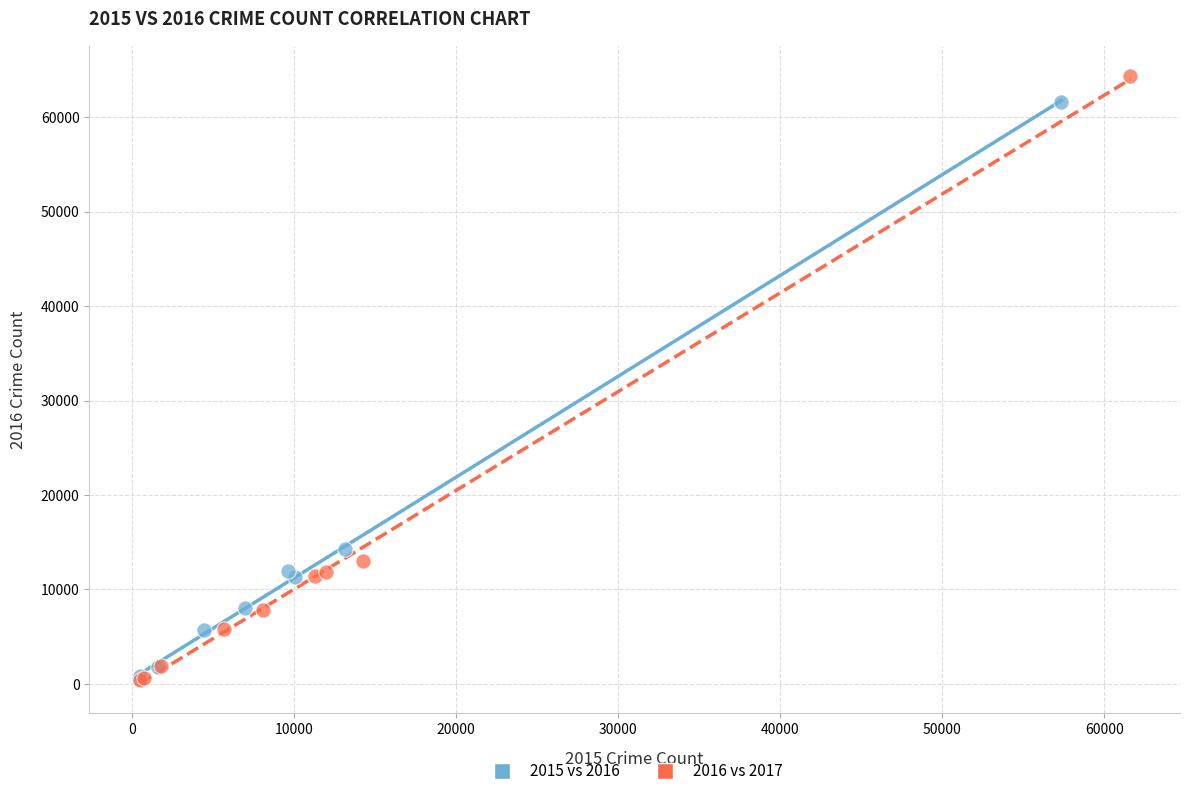

Which series has the widest spread of Y values?

2016 vs 2017